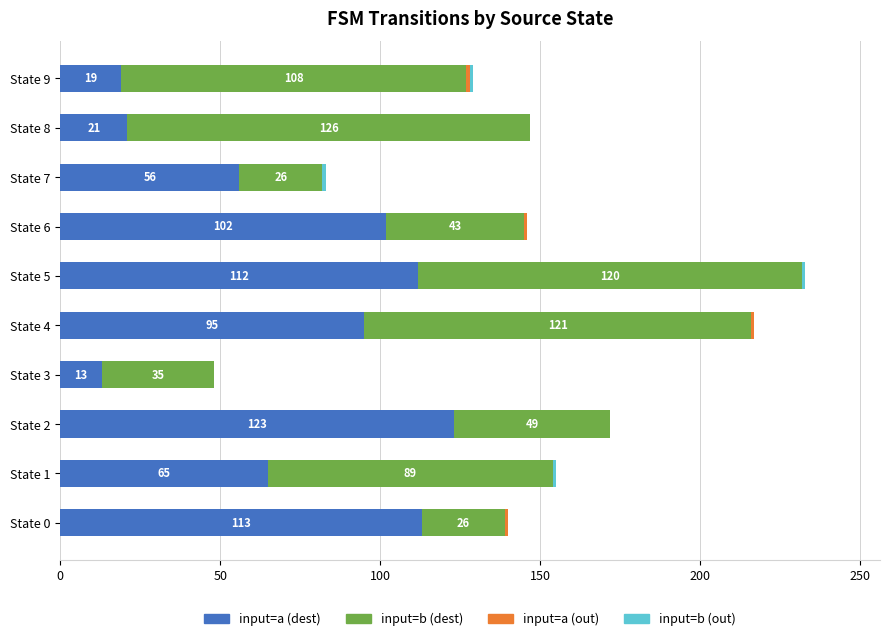

What is the sum of all input=a (dest) values?

719